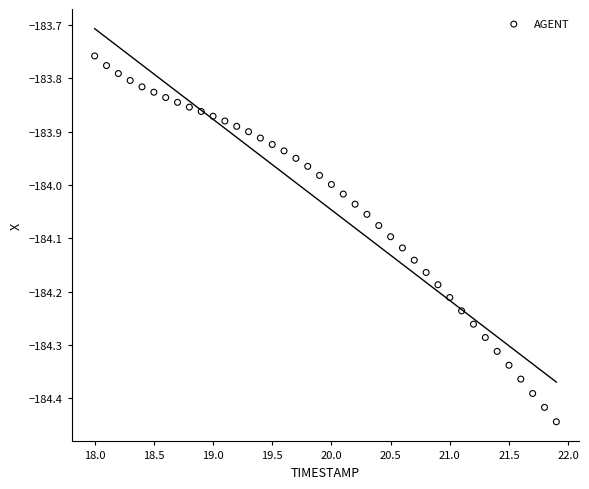

What is the range of Y values (max minus min)?

0.7